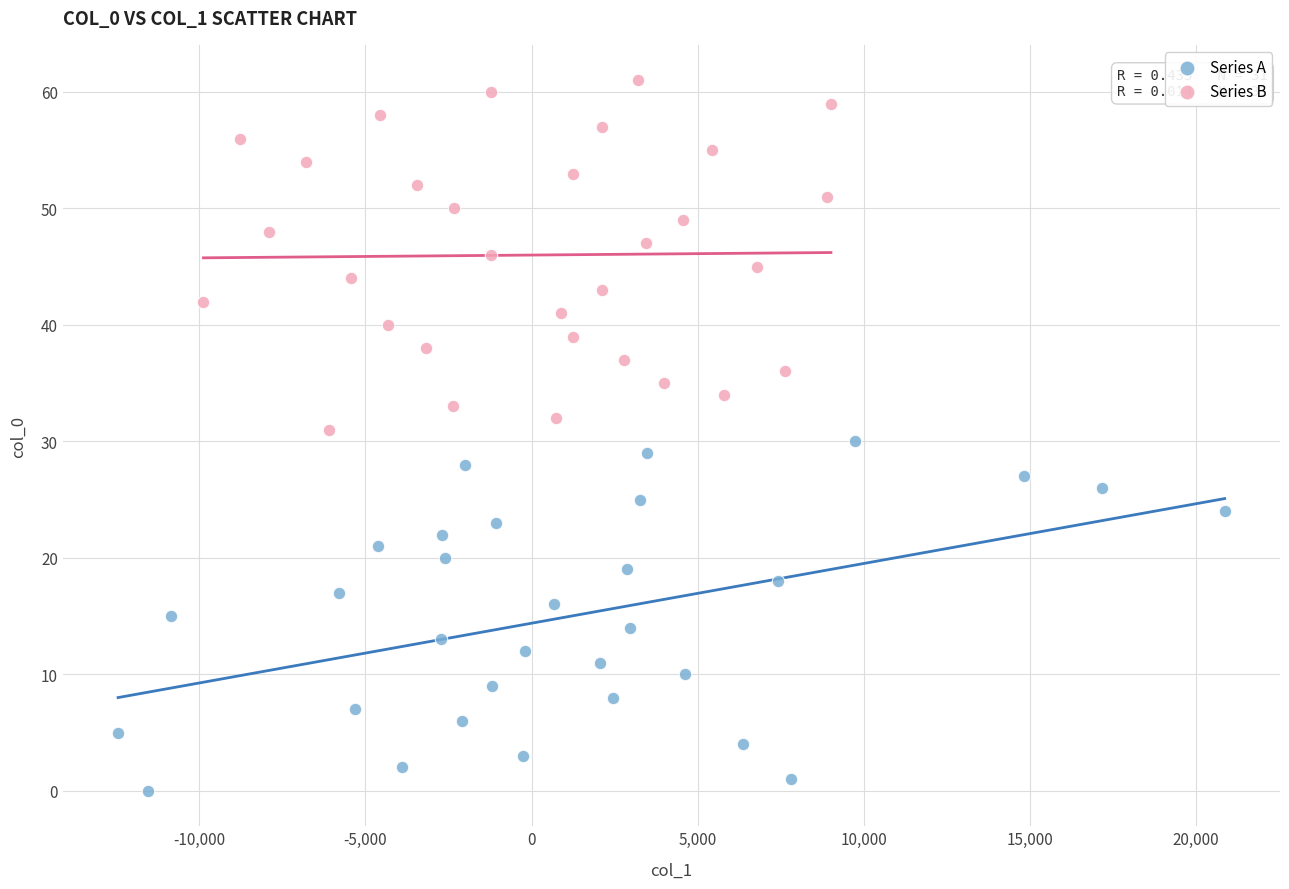

Which series reaches the maximum Y coordinate?

Series B